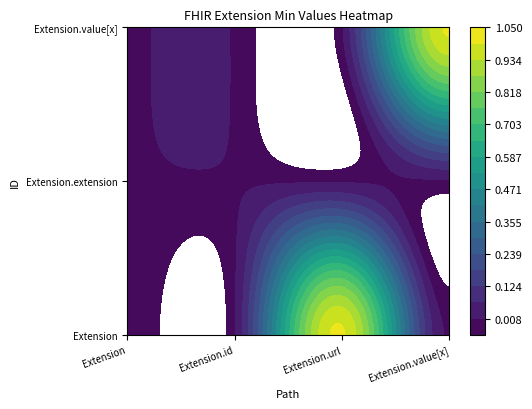

Which category has the highest value in the Extension.extension series?

Extension